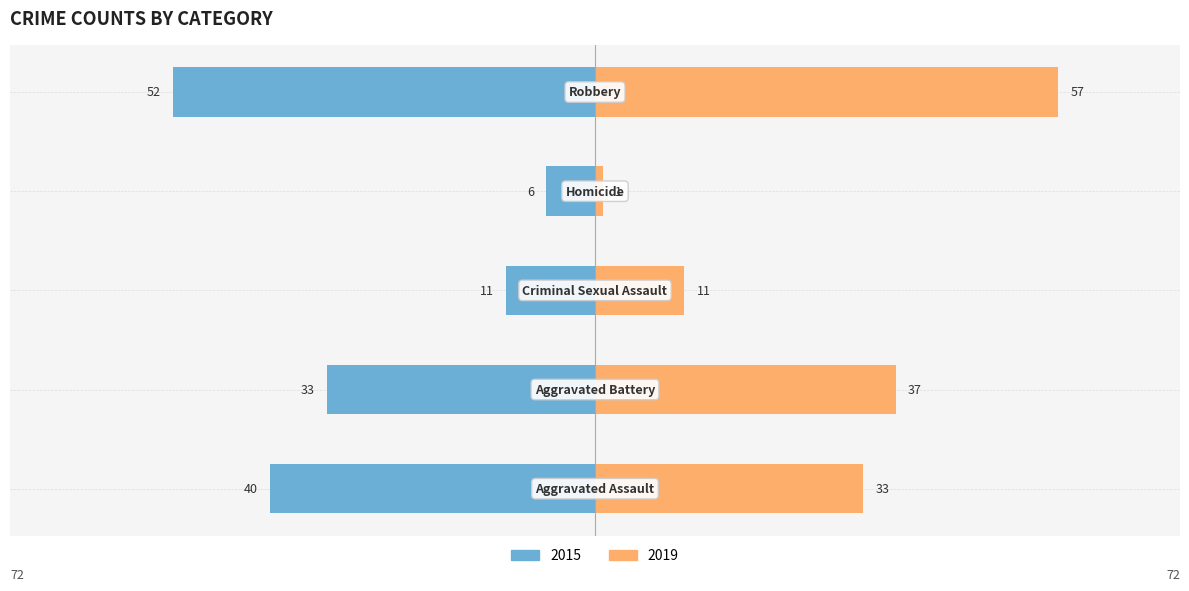

How many series are shown in this chart?

2